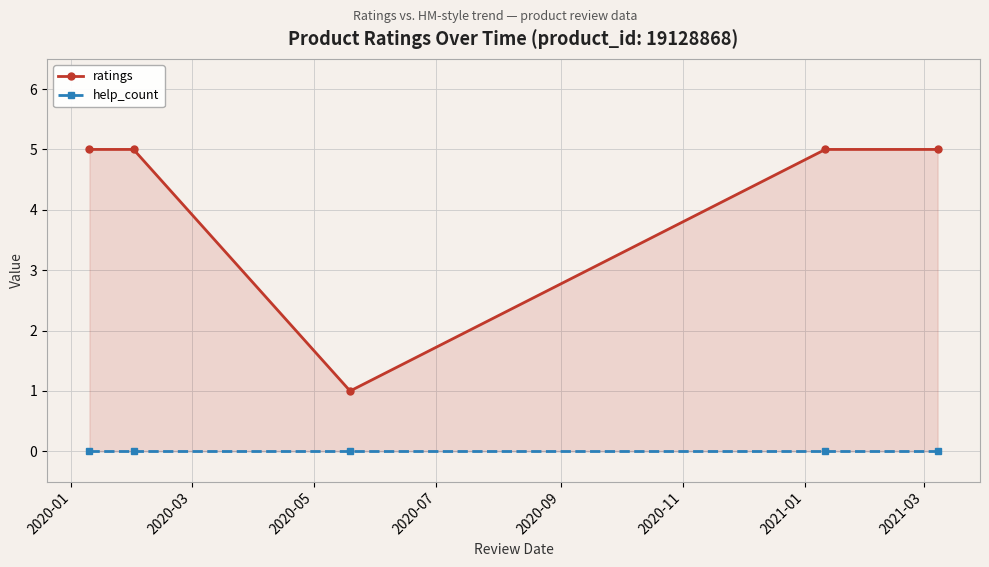

List the series in order of their peak value, lowest first.

help_count, ratings